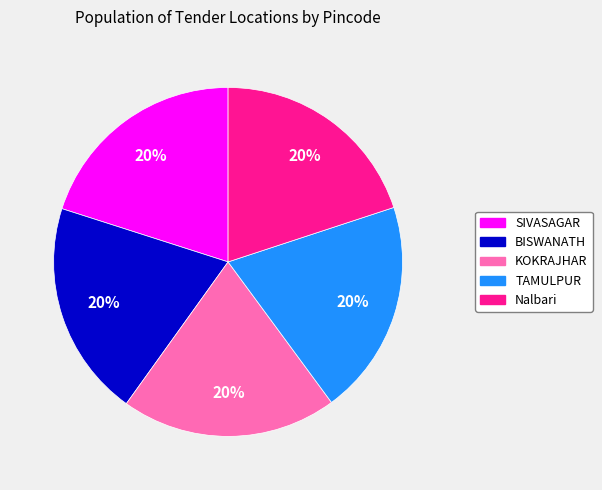

Is it true that TAMULPUR is 33% of the pie?

False